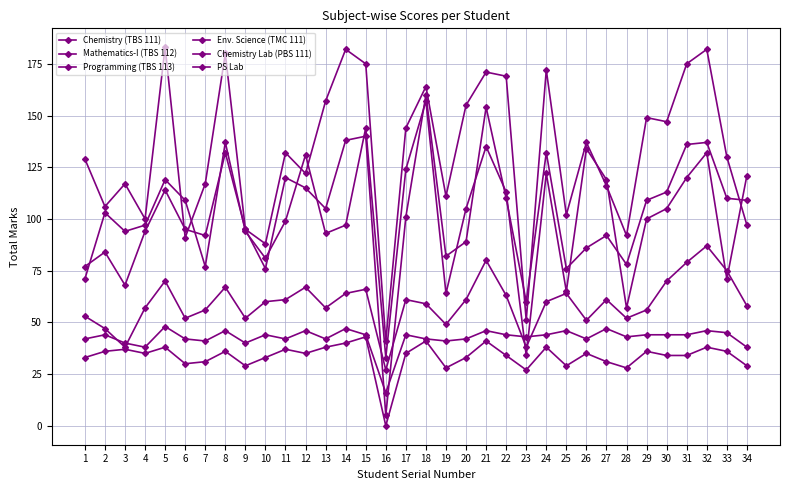

How many distinct data groups are displayed?

6